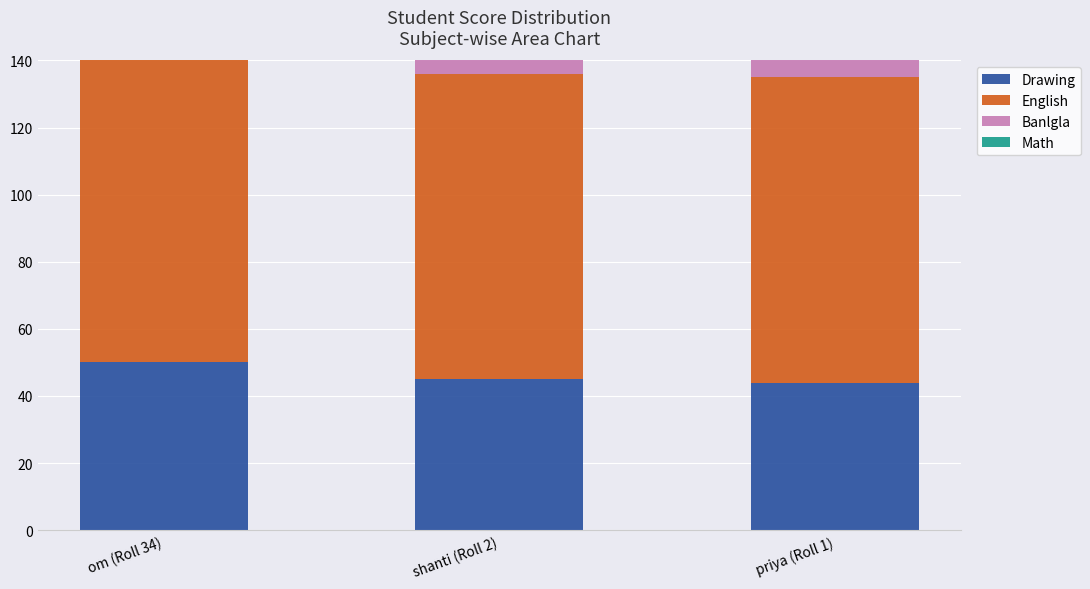

True or false: Math has a value of 89 at shanti (Roll 2).

True